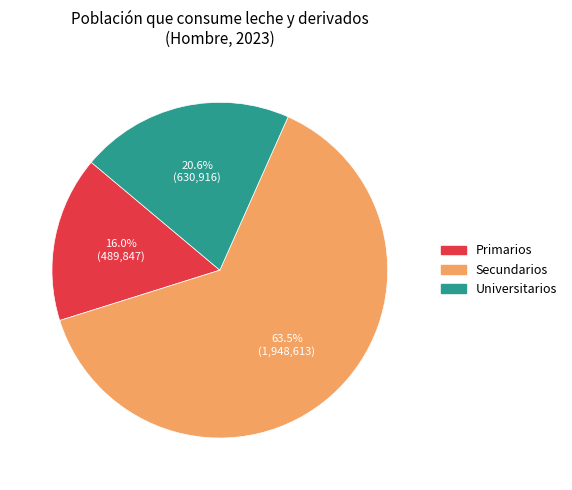

Is there any slice that represents more than half of the pie?

Yes